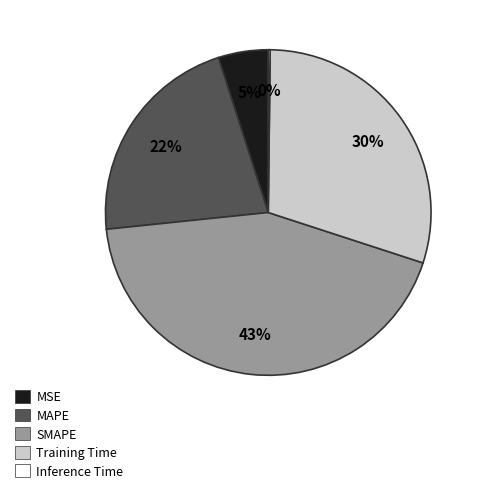

To the nearest percent, what is the average slice percentage?

20%